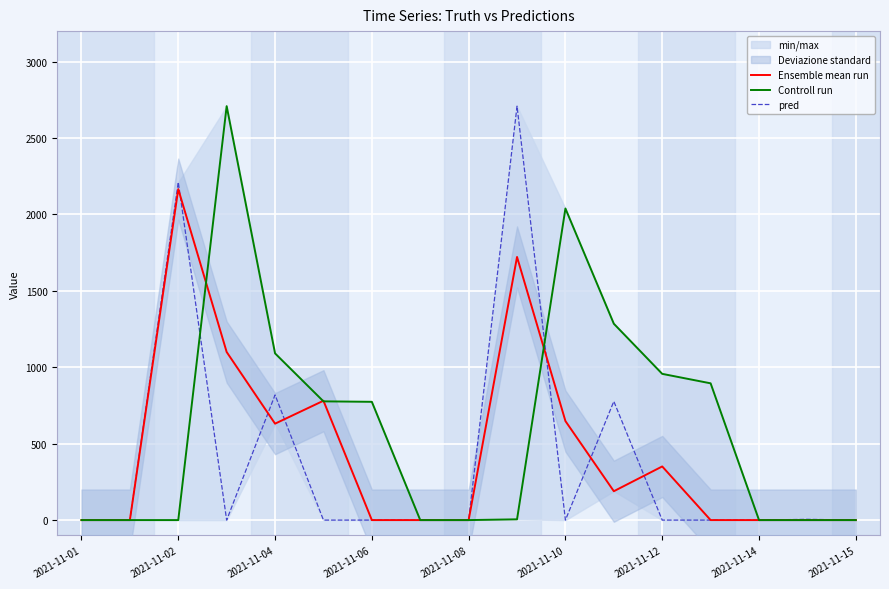

What is the highest value of the pred series?

2709